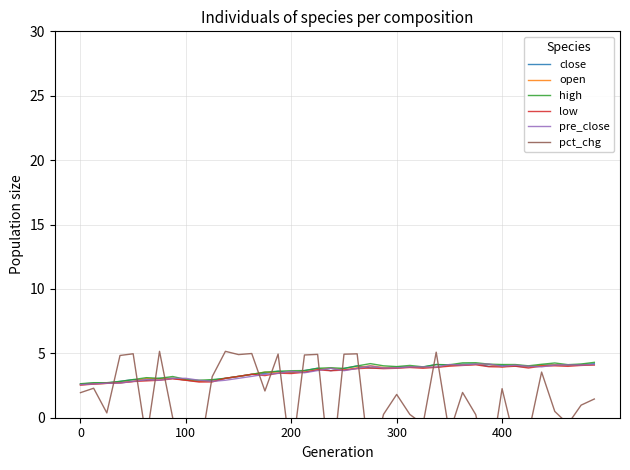

True or false: high has a value of 0.7 at 0.

False